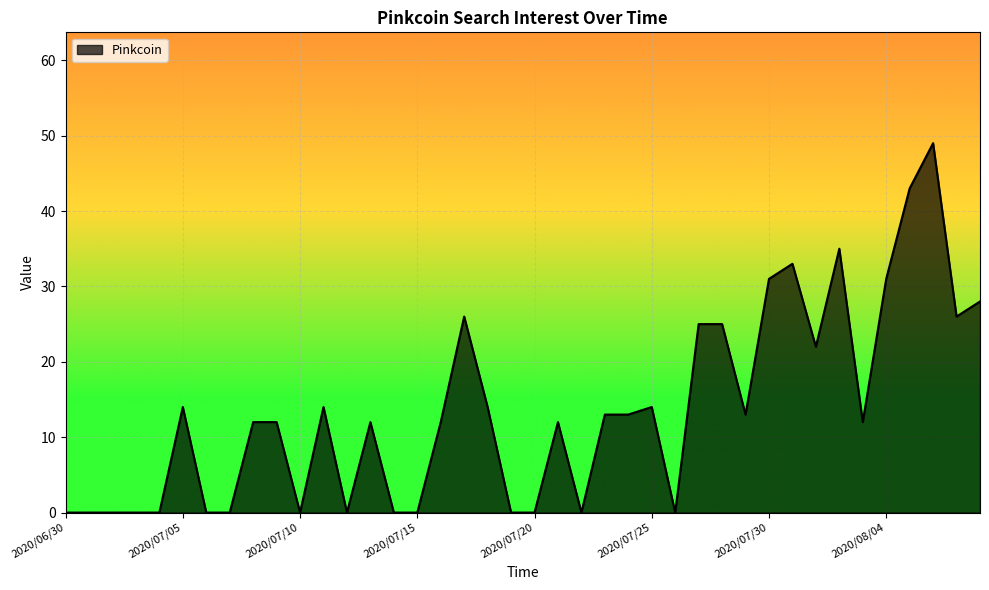

Does the chart display data point markers on the line(s)?

No